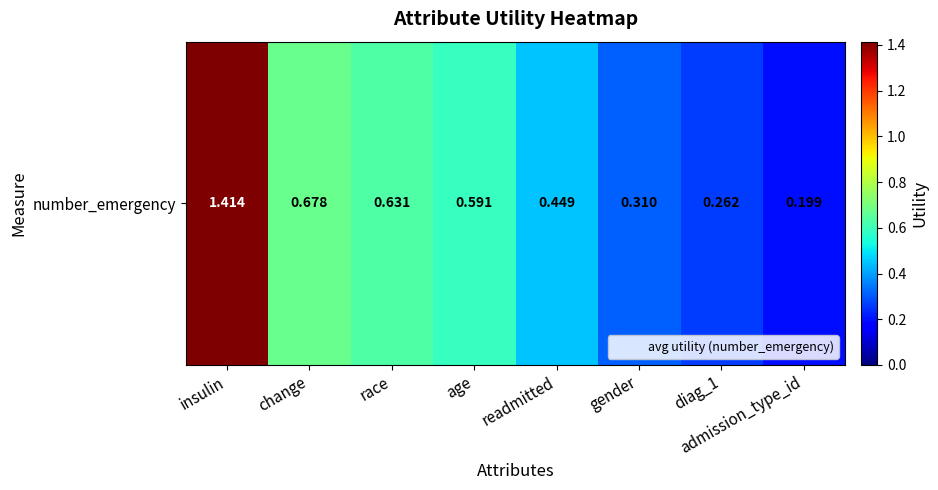

What is the smallest value displayed?

0.2